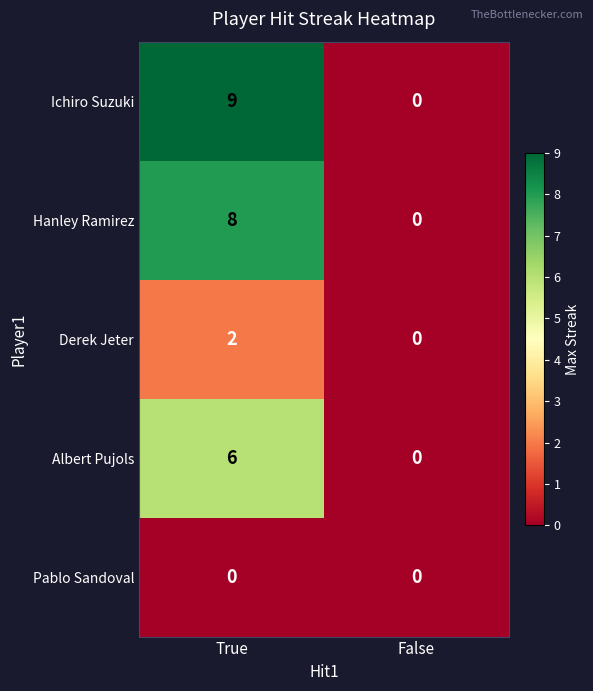

What is the greatest value displayed?

9